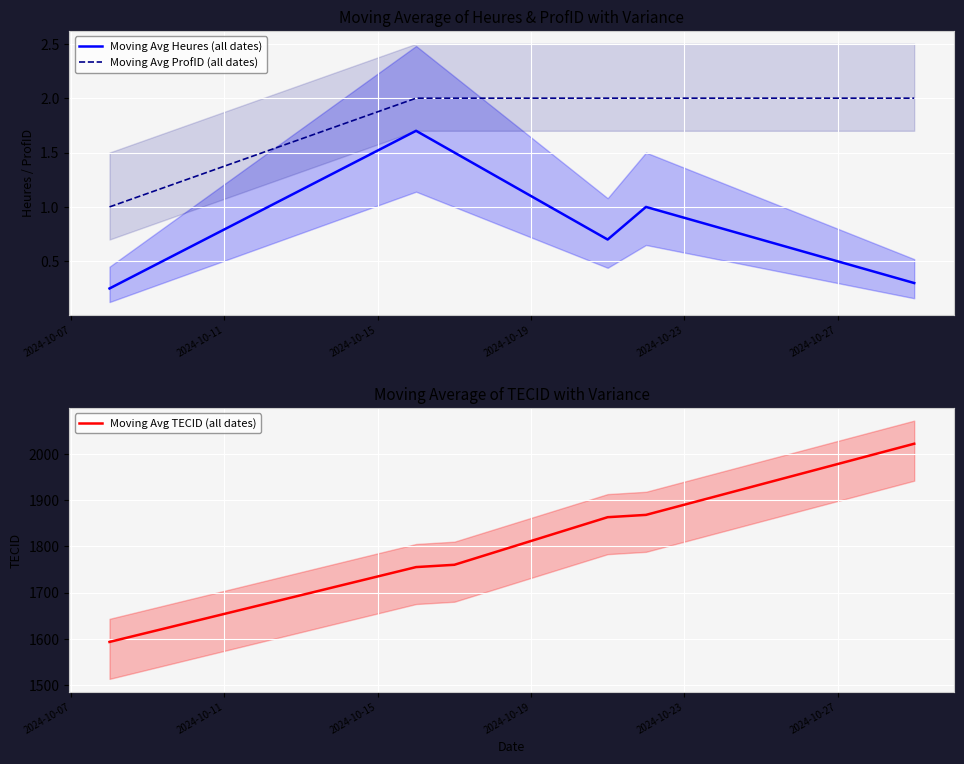

What is the lowest value of the Moving Avg ProfID (all dates) series?

1.0